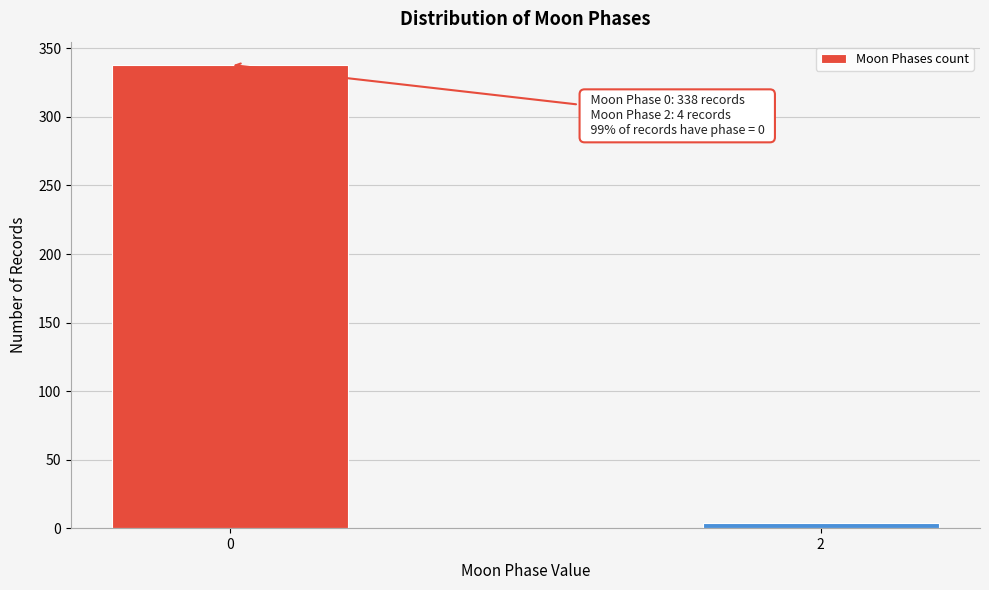

Reading left to right, what are all the values shown in this chart?

338	4